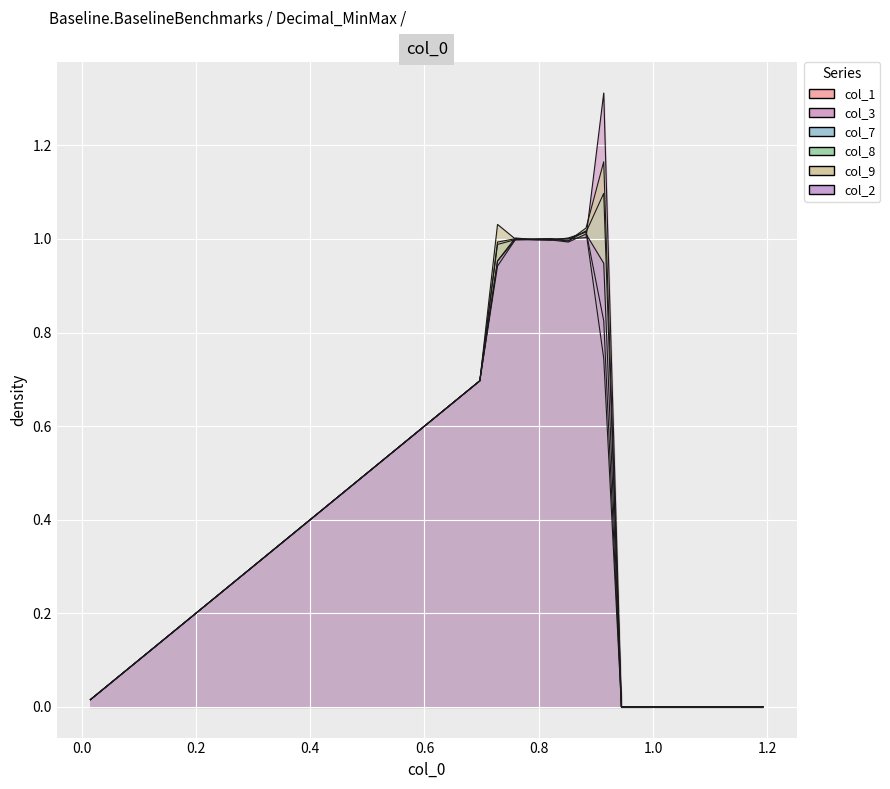

Reading left to right, list all the values displayed in this chart.

col_1: 0.0	0.0	0.1	0.1	0.1	0.2	0.2	0.2	0.3	0.3	0.3	0.4	0.4	0.4	0.4	0.5	0.5	0.5	0.6	0.6	0.6	0.7	0.7	0.9	1.0	1.0	1.0	1.0	1.0	0.8	0.0	0.0	0.0	0.0	0.0	0.0	0.0	0.0	0.0
col_3: 0.0	0.0	0.1	0.1	0.1	0.2	0.2	0.2	0.3	0.3	0.3	0.4	0.4	0.4	0.4	0.5	0.5	0.5	0.6	0.6	0.6	0.7	0.7	1.0	1.0	1.0	1.0	1.0	1.0	1.3	0.0	0.0	0.0	0.0	0.0	0.0	0.0	0.0	0.0
col_7: 0.0	0.0	0.1	0.1	0.1	0.2	0.2	0.2	0.3	0.3	0.3	0.4	0.4	0.4	0.4	0.5	0.5	0.5	0.6	0.6	0.6	0.7	0.7	1.0	1.0	1.0	1.0	1.0	1.0	1.1	0.0	0.0	0.0	0.0	0.0	0.0	0.0	0.0	0.0
col_8: 0.0	0.0	0.1	0.1	0.1	0.2	0.2	0.2	0.3	0.3	0.3	0.4	0.4	0.4	0.4	0.5	0.5	0.5	0.6	0.6	0.6	0.7	0.7	1.0	1.0	1.0	1.0	1.0	1.0	0.7	0.0	0.0	0.0	0.0	0.0	0.0	0.0	0.0	0.0
col_9: 0.0	0.0	0.1	0.1	0.1	0.2	0.2	0.2	0.3	0.3	0.3	0.4	0.4	0.4	0.4	0.5	0.5	0.5	0.6	0.6	0.6	0.7	0.7	1.0	1.0	1.0	1.0	1.0	1.0	1.2	0.0	0.0	0.0	0.0	0.0	0.0	0.0	0.0	0.0
col_2: 0.0	0.0	0.1	0.1	0.1	0.2	0.2	0.2	0.3	0.3	0.3	0.4	0.4	0.4	0.4	0.5	0.5	0.5	0.6	0.6	0.6	0.7	0.7	1.0	1.0	1.0	1.0	1.0	1.0	0.9	0.0	0.0	0.0	0.0	0.0	0.0	0.0	0.0	0.0